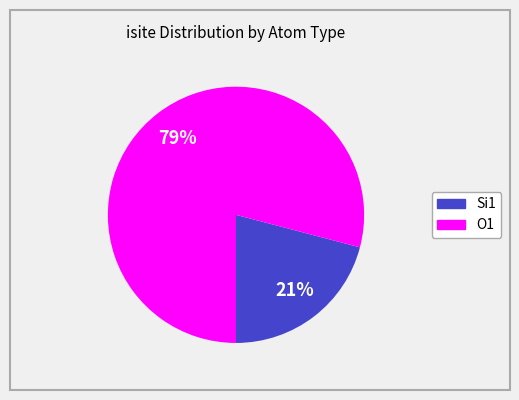

Does any single category account for the majority?

Yes